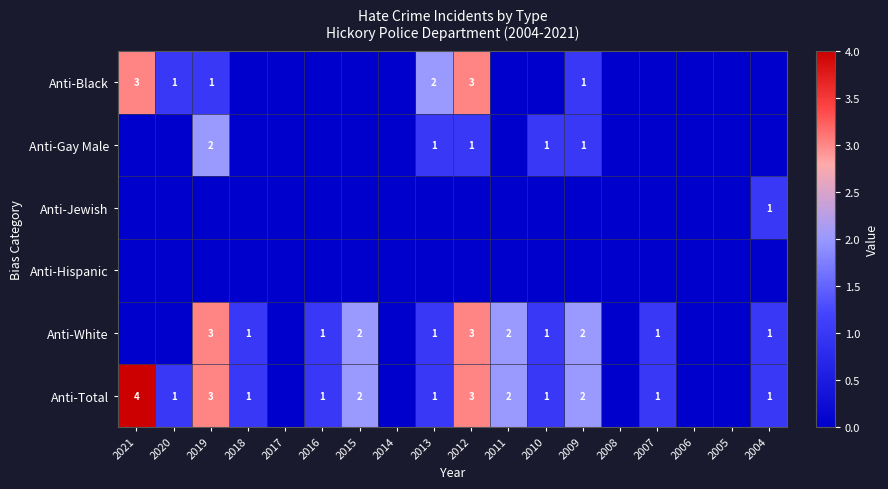

Is the value of Anti-White at 2013 greater than the value of Anti-Total at 2019?

No